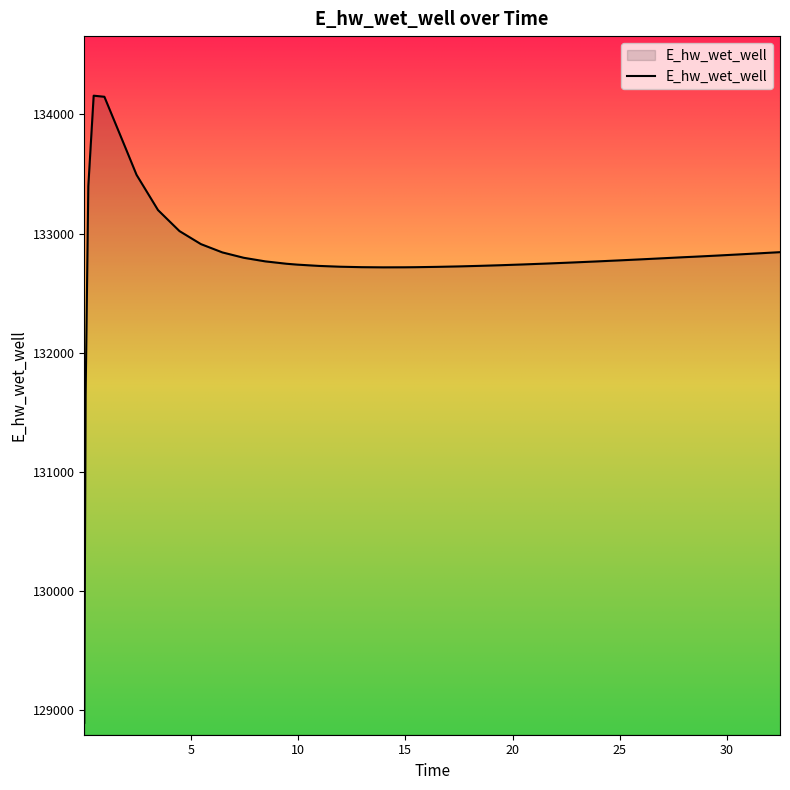

What is the minimum value shown in the chart?

128894.5